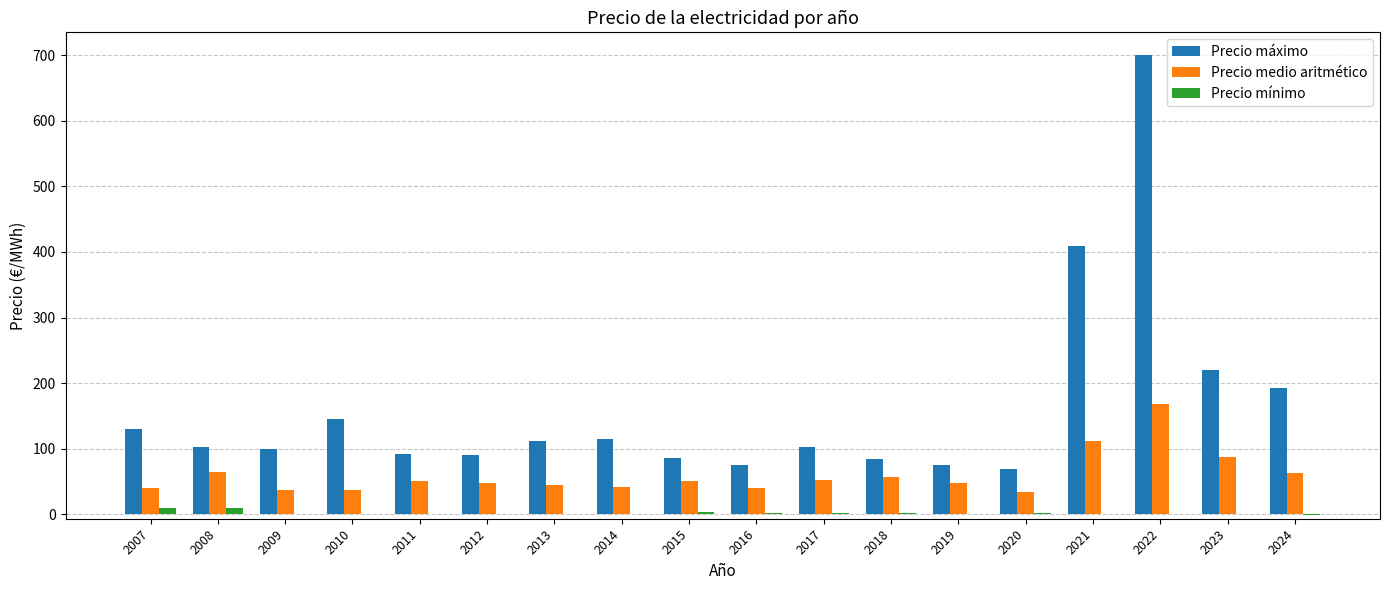

What is the difference between the Precio mínimo values at 2007 and 2008?

0.1